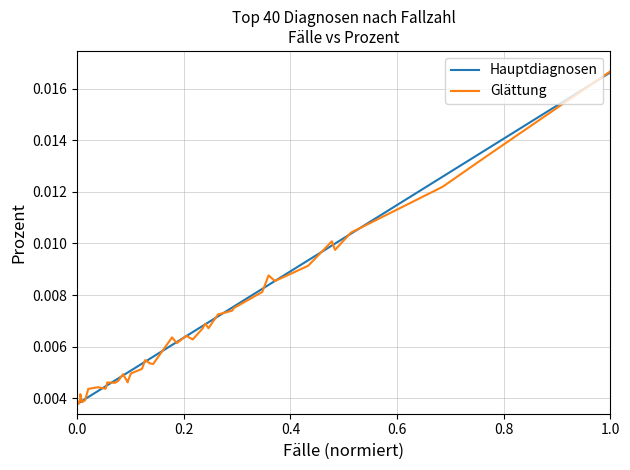

Is this an area chart (filled region under the line)?

No